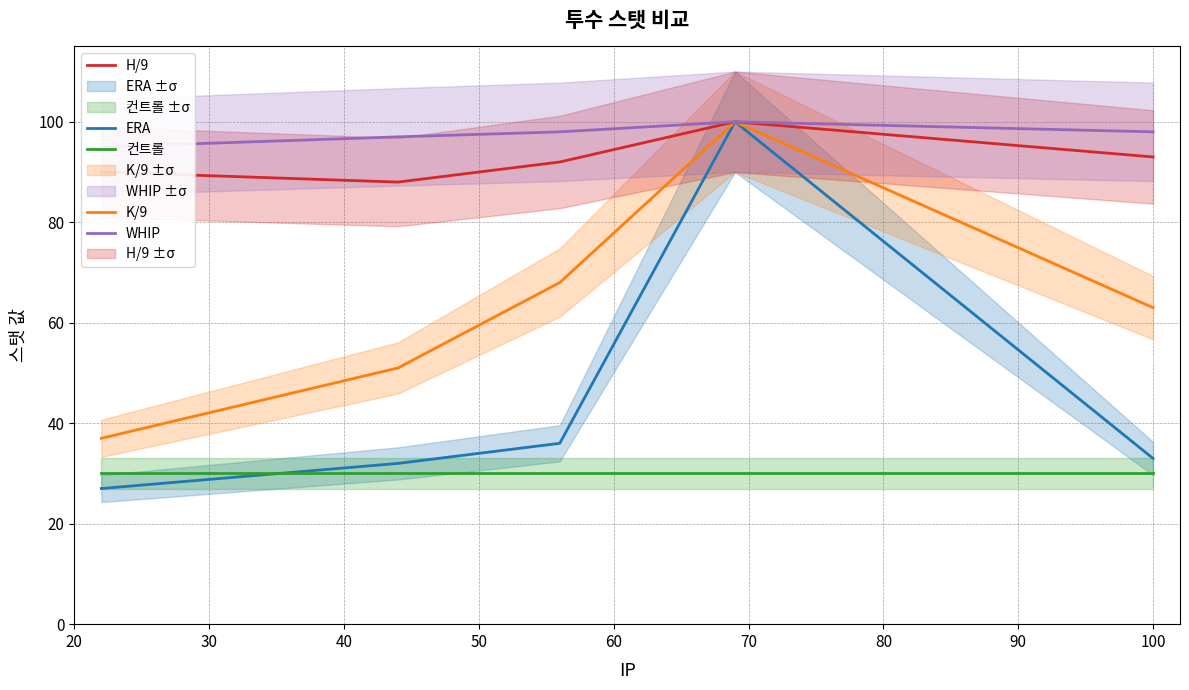

What is the lowest value of the 컨트롤 series?

30